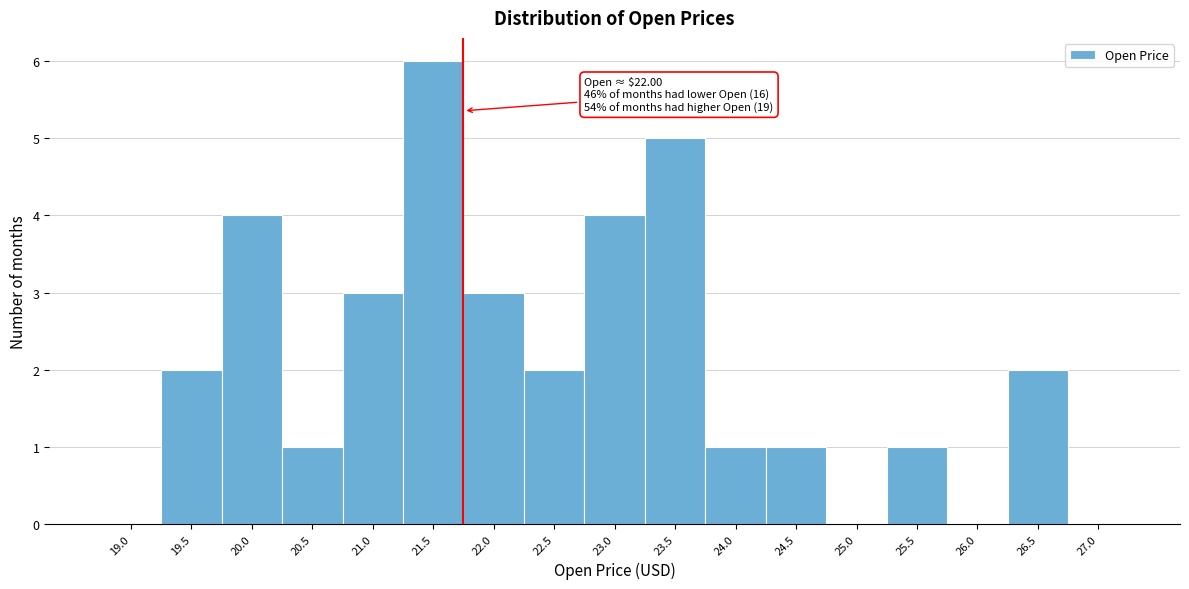

Reading left to right, transcribe all the data shown in this chart.

19.0=0	19.5=2	20.0=4	20.5=1	21.0=3	21.5=6	22.0=3	22.5=2	23.0=4	23.5=5	24.0=1	24.5=1	25.0=0	25.5=1	26.0=0	26.5=2	27.0=0